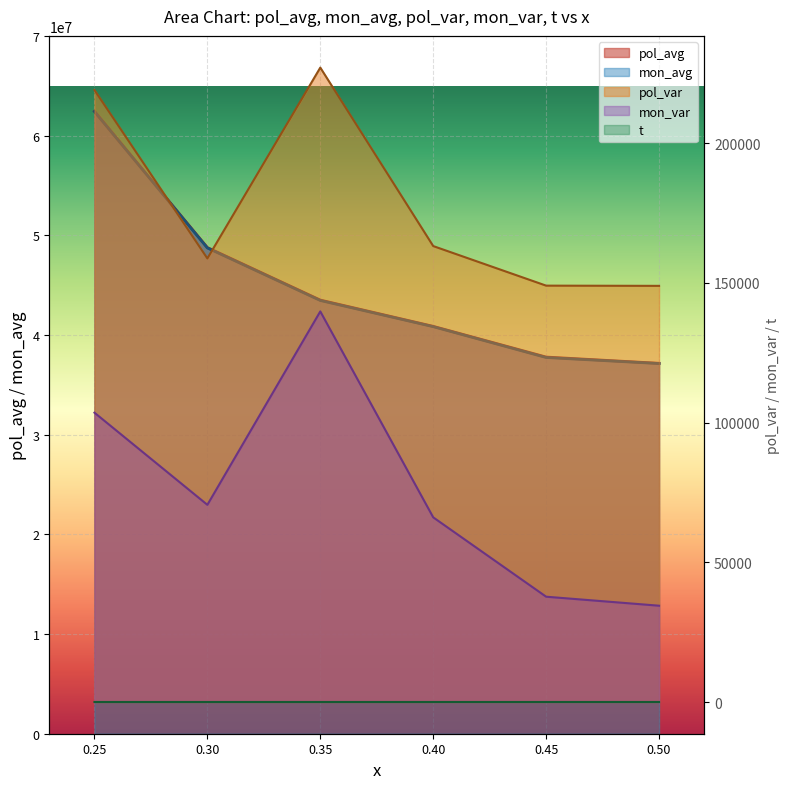

What position from the left is 0.3?

2